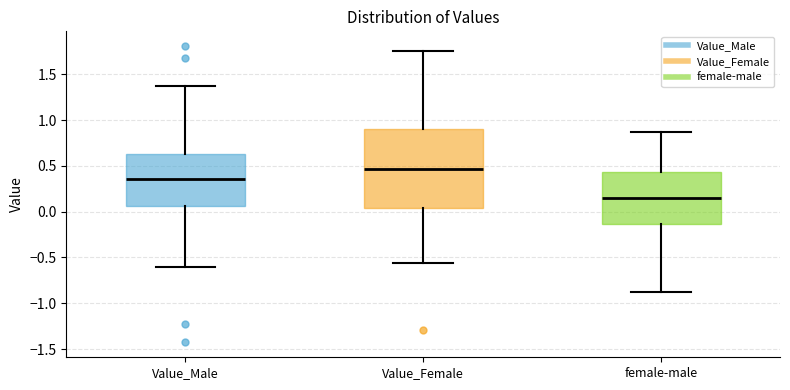

Where is the upper edge of the box for female-male on the y-axis? The values are not printed on the chart, so give them approximately, as read against the axis.

0.45